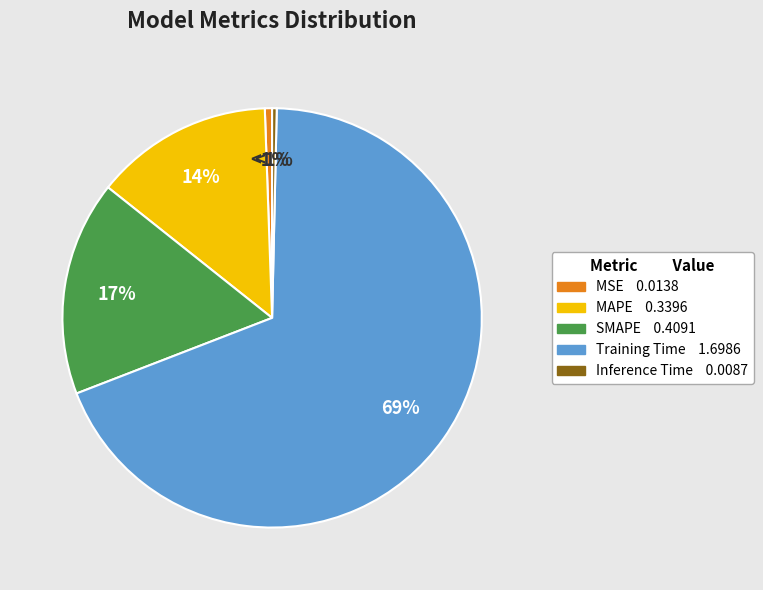

Rank the categories by value from highest to lowest.

Training Time, SMAPE, MAPE, MSE, Inference Time